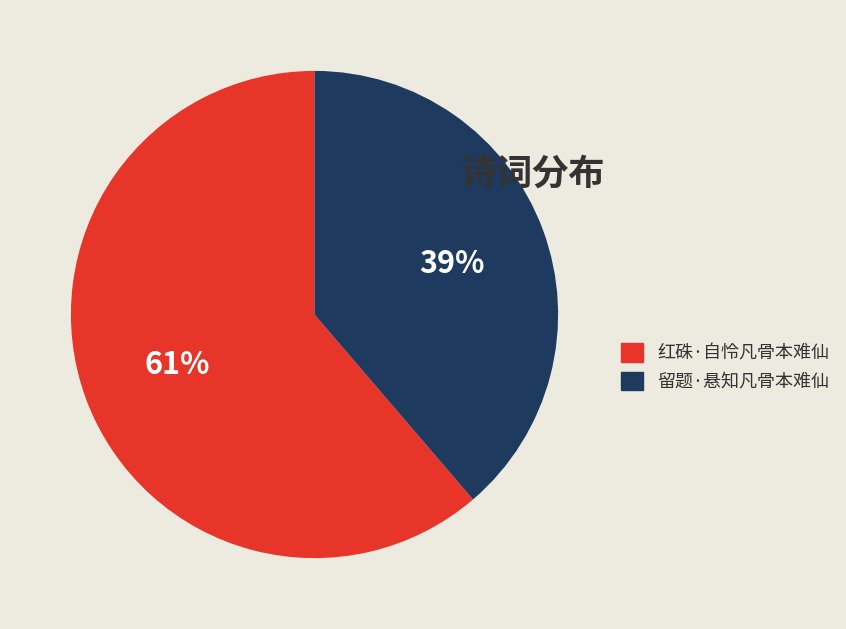

To the nearest percent, what is the average slice percentage?

50%